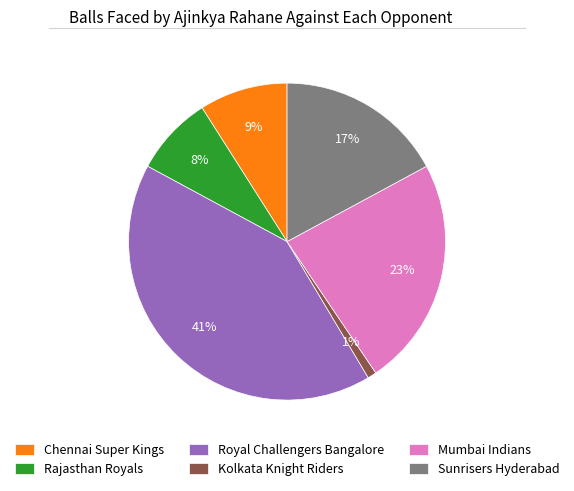

Which category has the smallest portion of the pie?

Kolkata Knight Riders